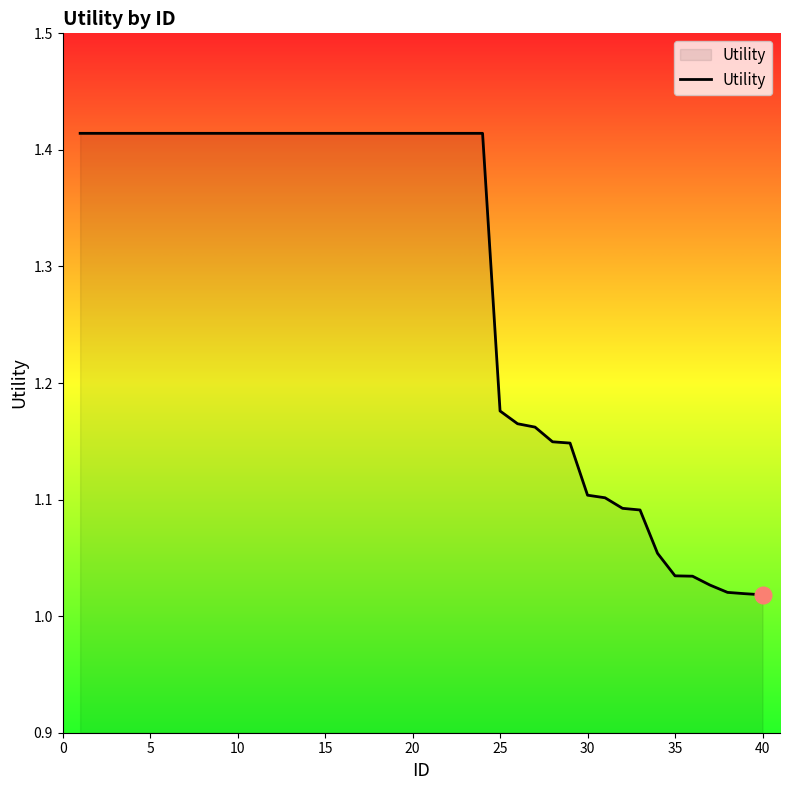

What is the difference between the maximum and minimum values?

0.4